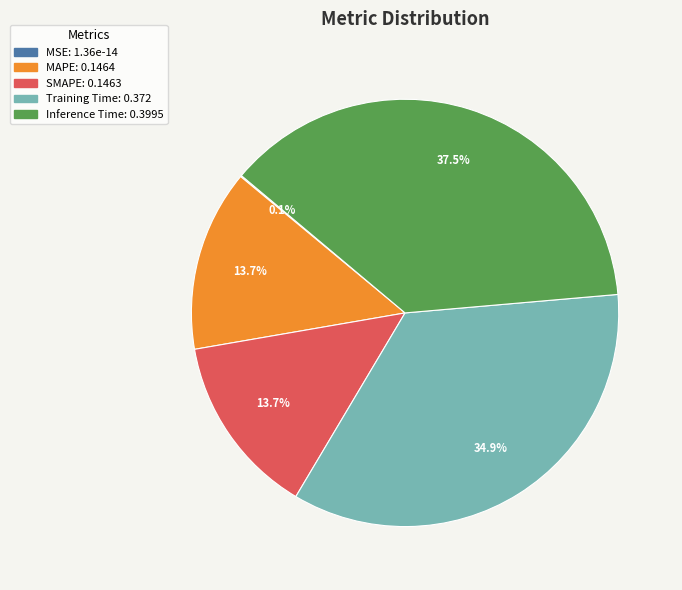

True or false: Inference Time accounts for 30% of the total.

False